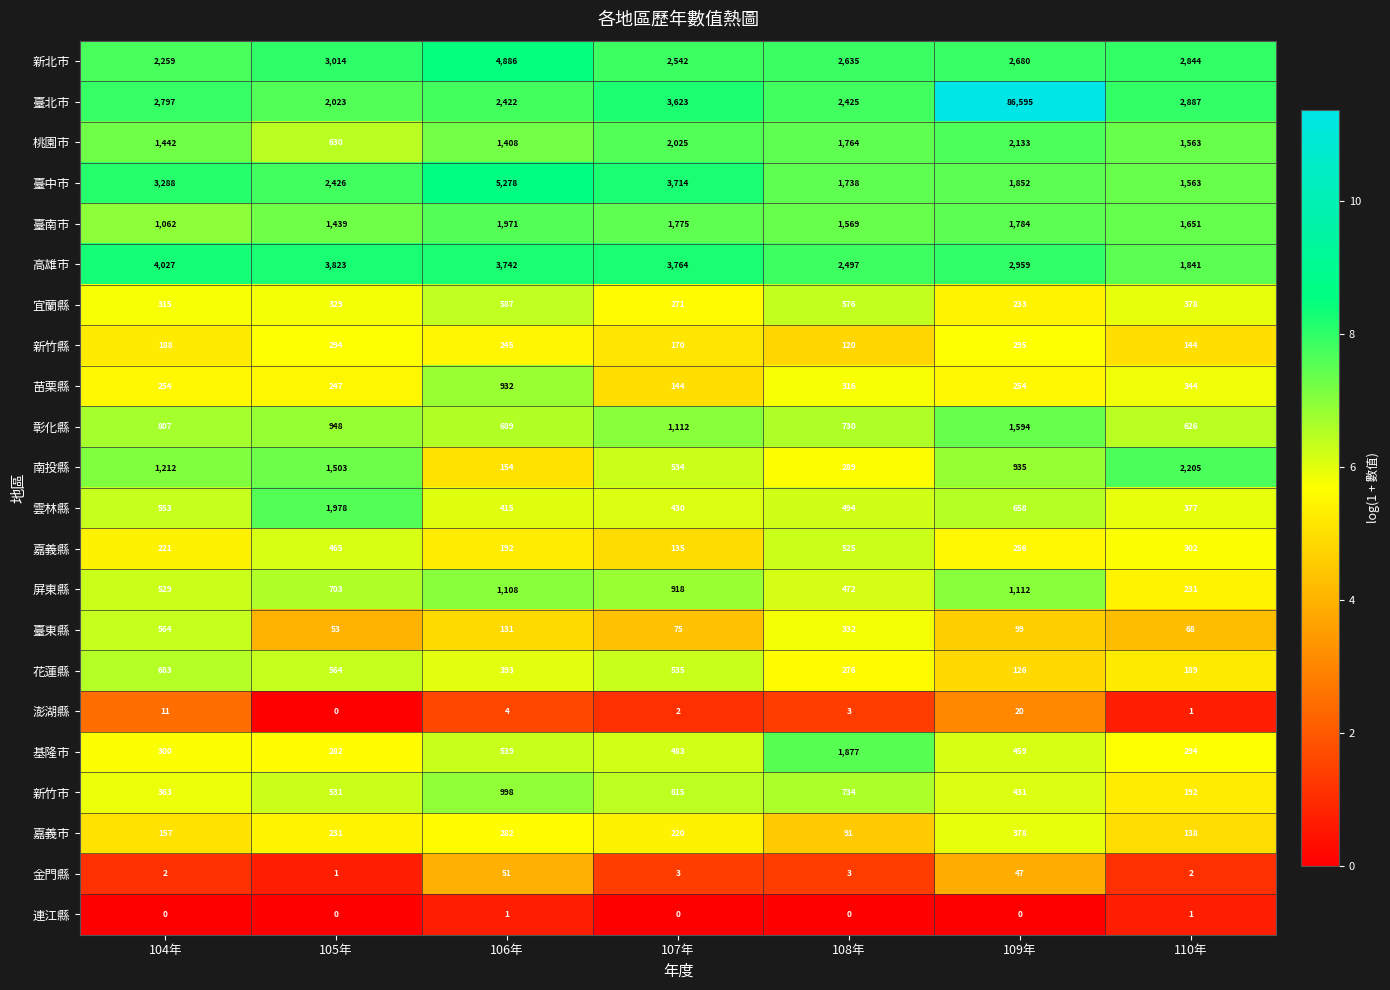

List the labels in order of 宜蘭縣 value, largest first.

106年, 108年, 110年, 105年, 104年, 107年, 109年